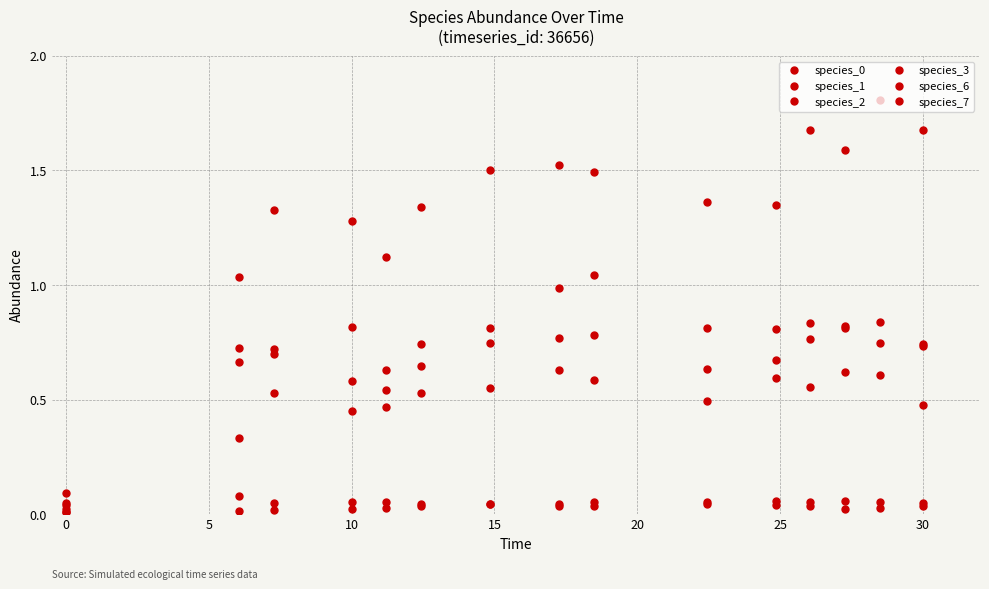

Which series has the widest spread of values?

species_3